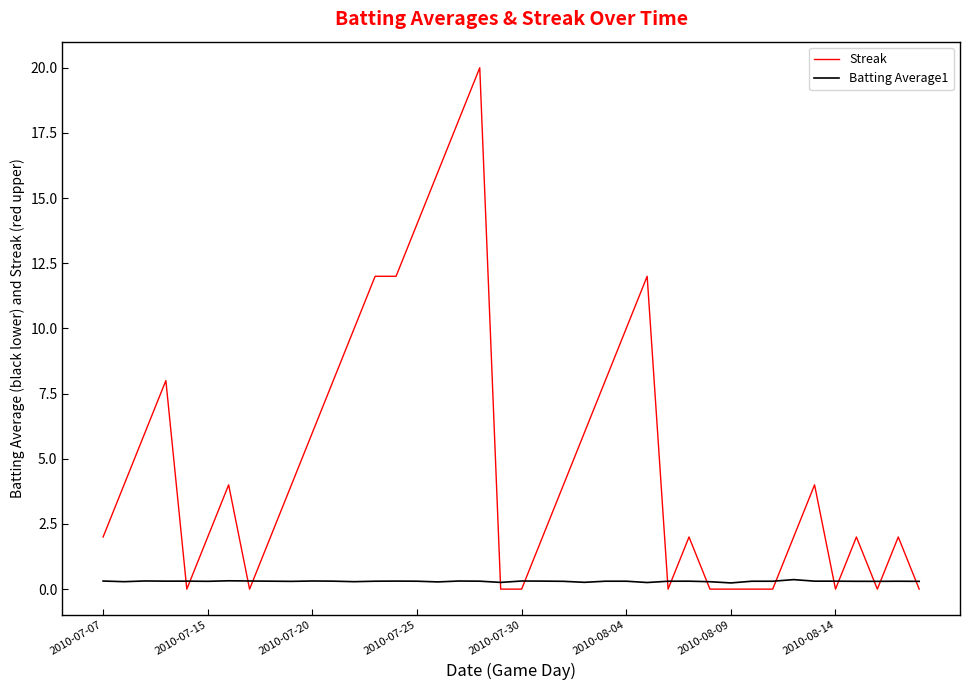

What are all the series names shown in the legend?

Streak, Batting Average1